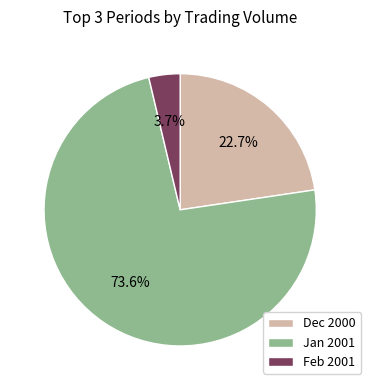

Rank the categories by value from highest to lowest.

Jan 2001, Dec 2000, Feb 2001